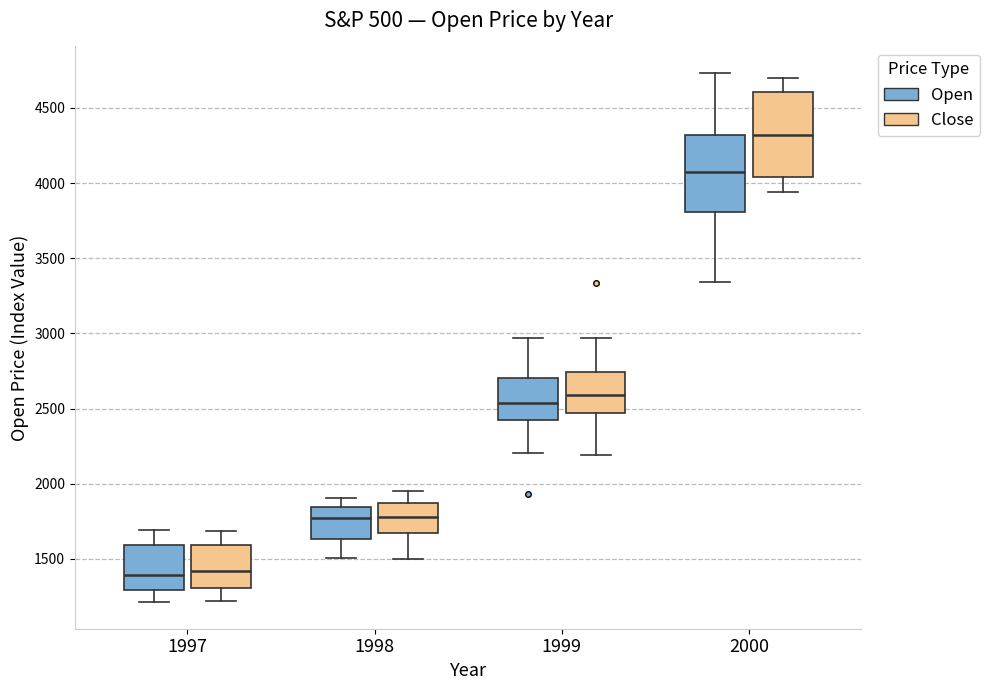

Which box's median line is the highest?

2000 (Close)